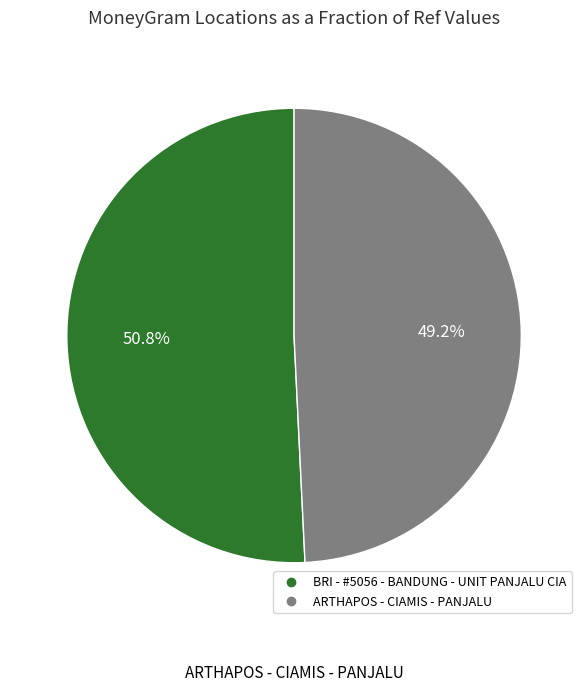

Which category has the smallest portion of the pie?

ARTHAPOS - CIAMIS - PANJALU